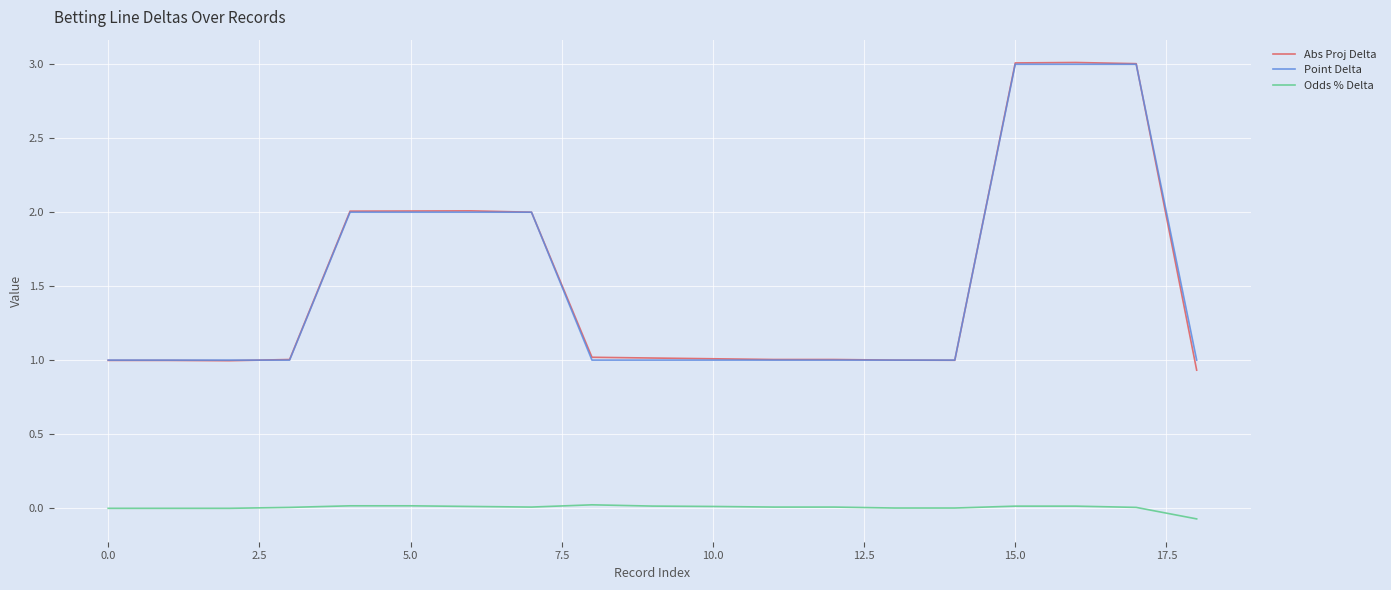

Which series has the largest range (max minus min)?

Abs Proj Delta